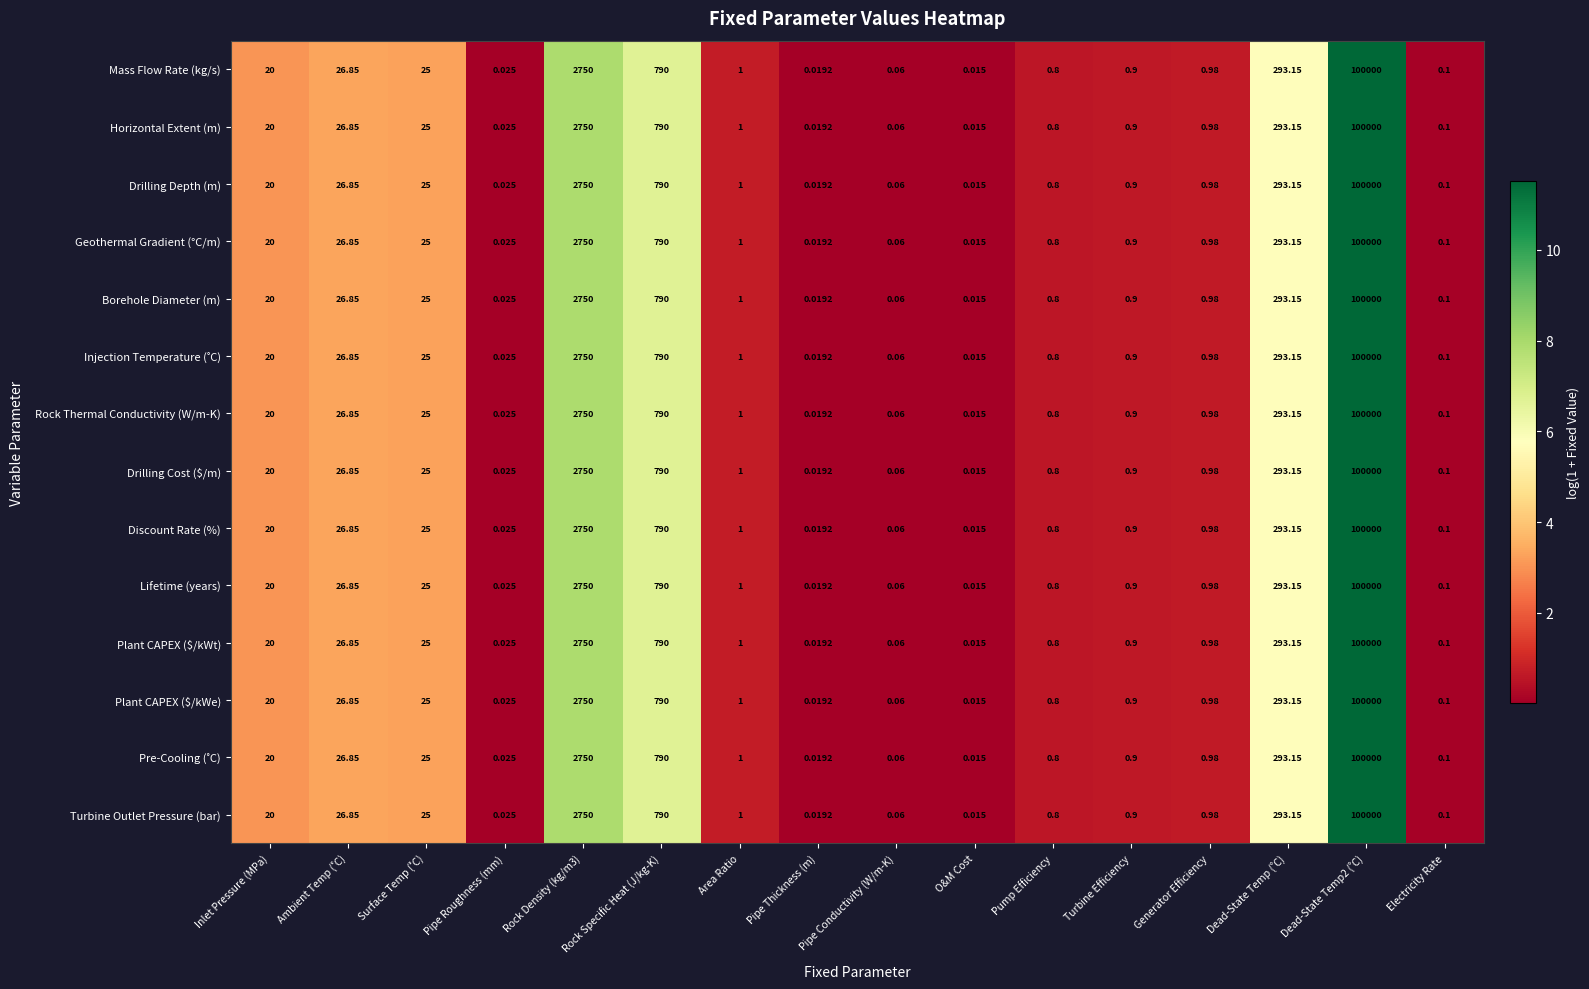

Where does the Drilling Cost ($/m) series first go above 1?

Inlet Pressure (MPa)